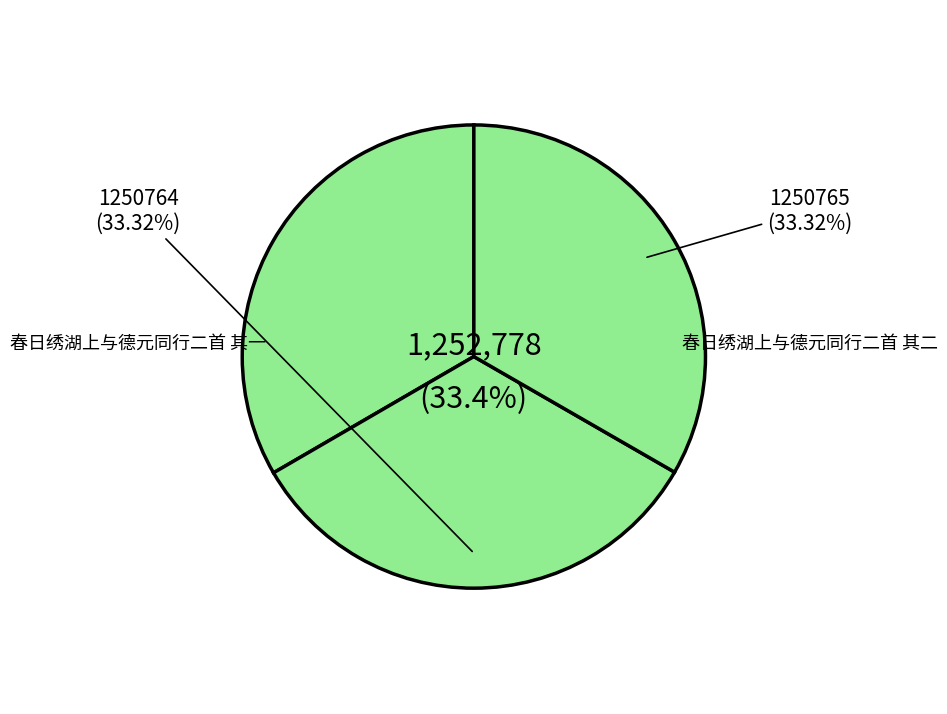

To the nearest percent, what portion does 春日绣湖上与德元同行二首 其一 represent?

33%